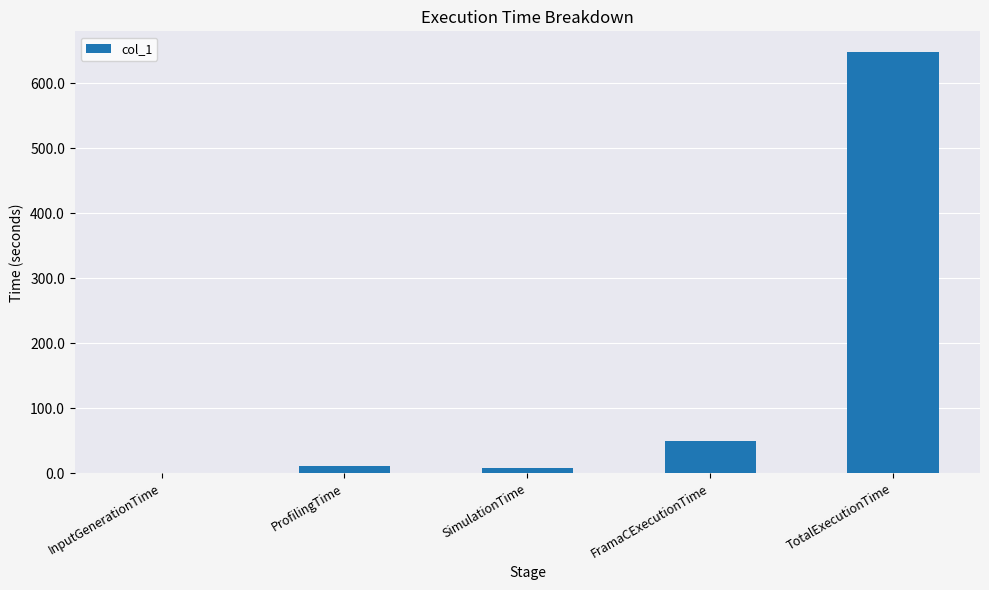

Reading right to left, transcribe all the data shown in this chart.

TotalExecutionTime=647.5	FramaCExecutionTime=49.9	SimulationTime=7.8	ProfilingTime=11.9	InputGenerationTime=0.1